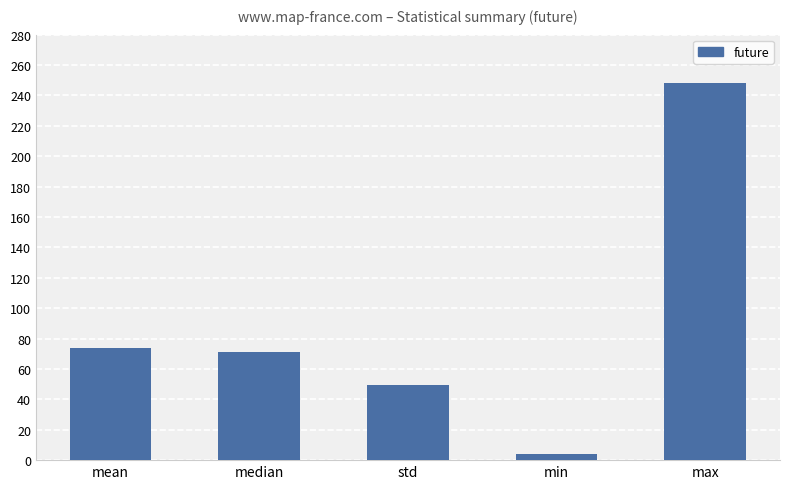

At which label is the value closest to 126?

mean